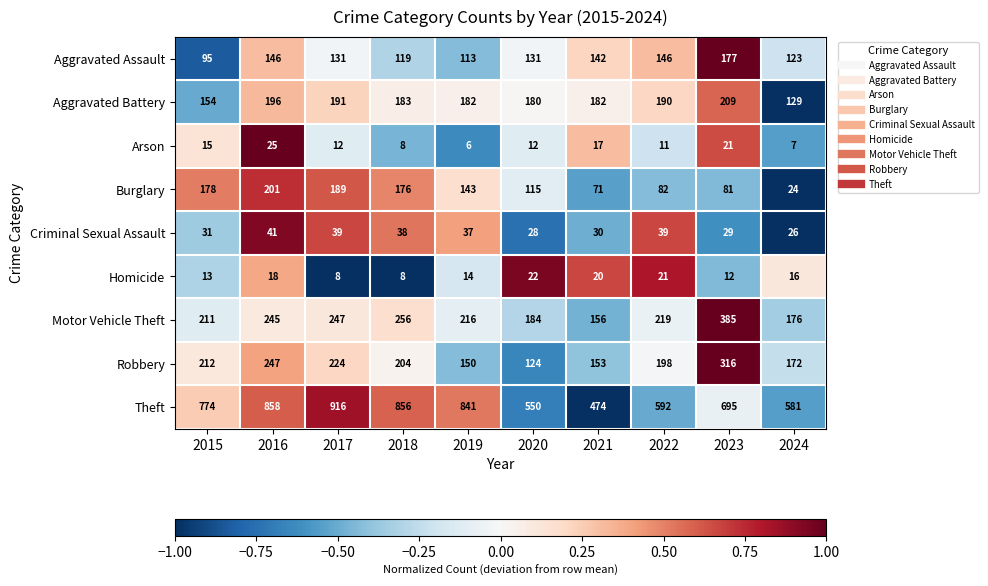

What value does the Robbery series have at 2020, to the nearest 5?

125